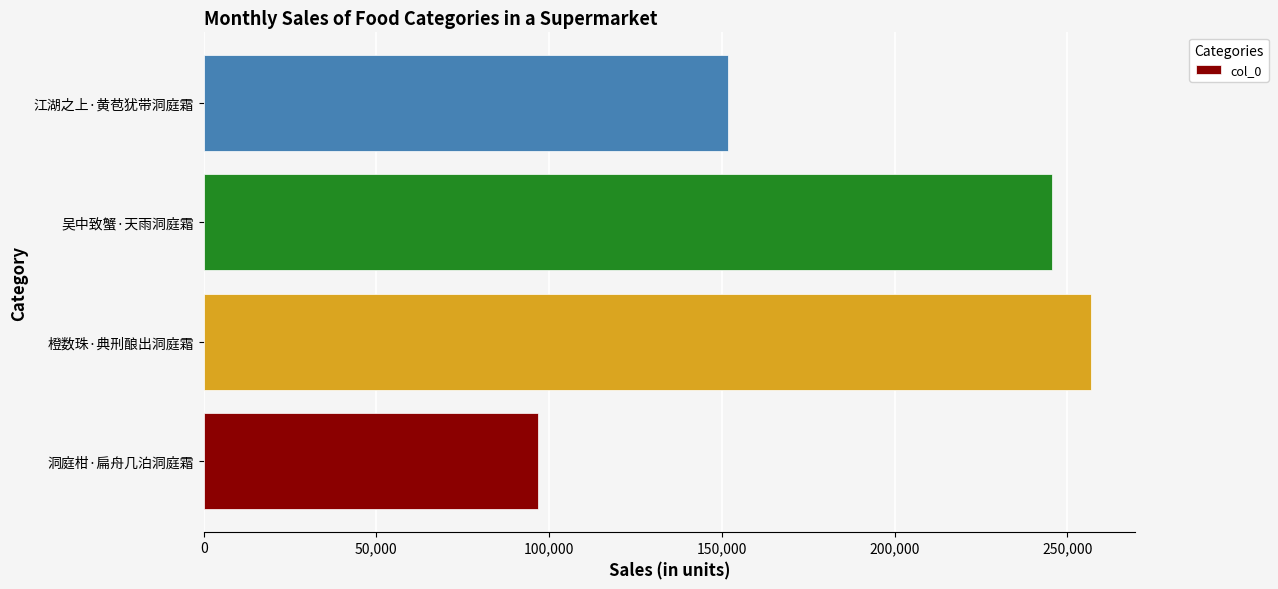

How many data points does each series have?

4